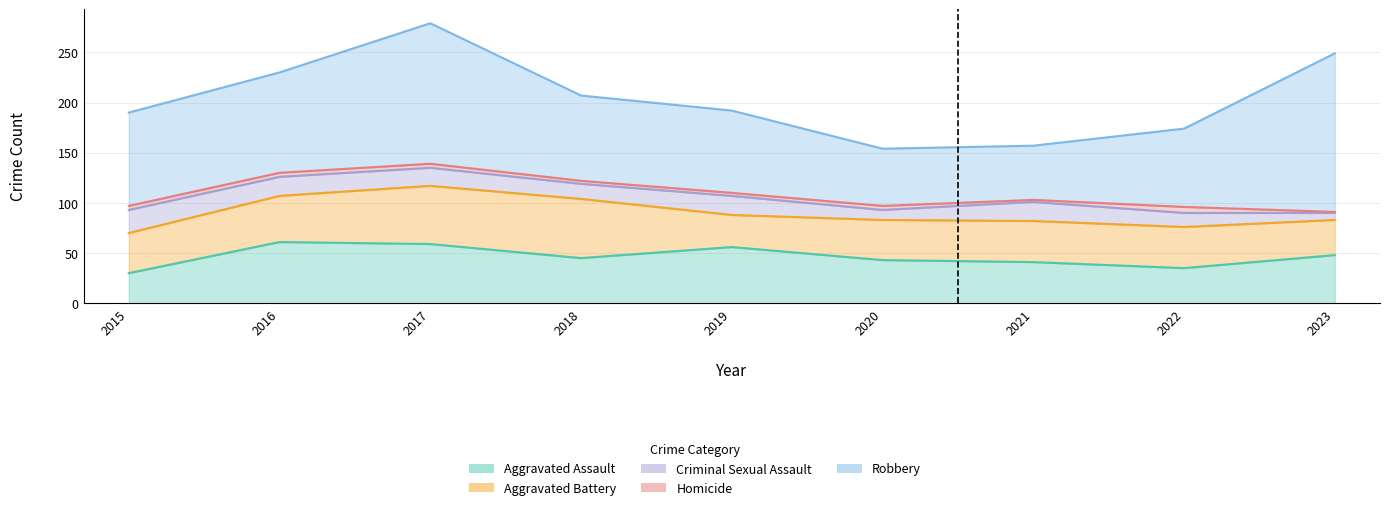

Does the chart display data point markers on the line(s)?

No